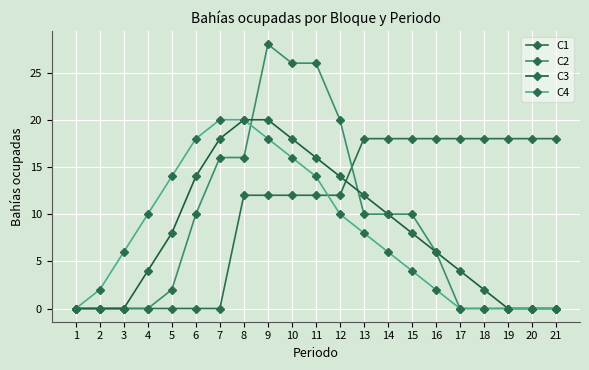

True or false: C1 has a value of -12 at 4.

False